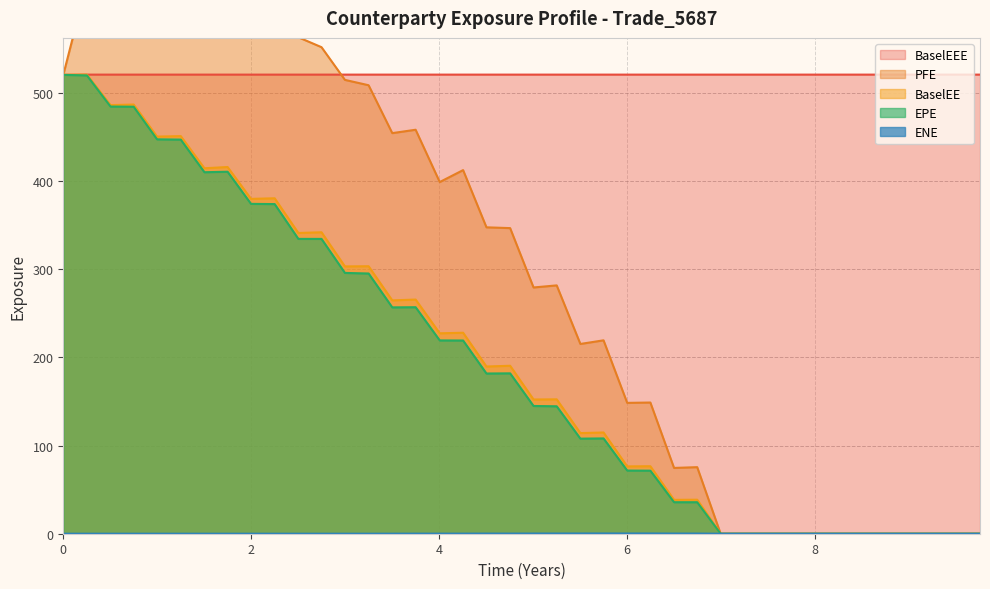

What is the difference between the maximum and minimum values in the EPE series?

520.5